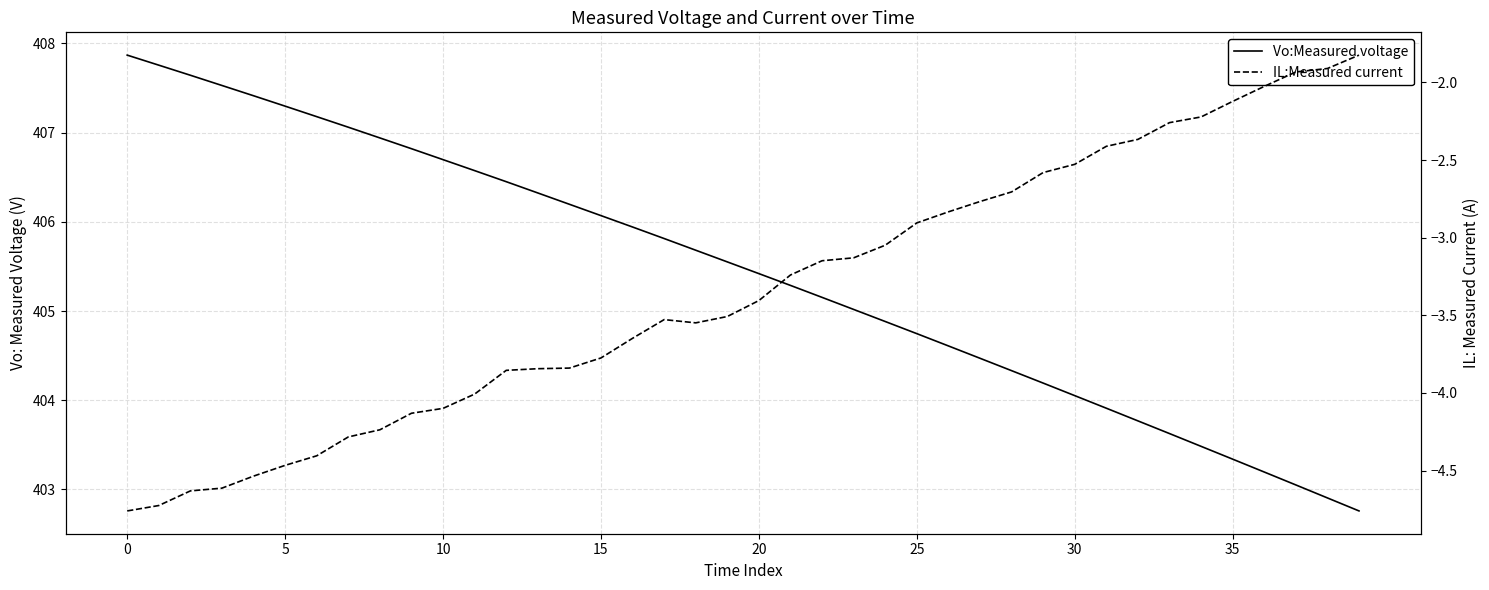

Rank the series by their maximum value, from lowest to highest.

IL:Measured current, Vo:Measured voltage